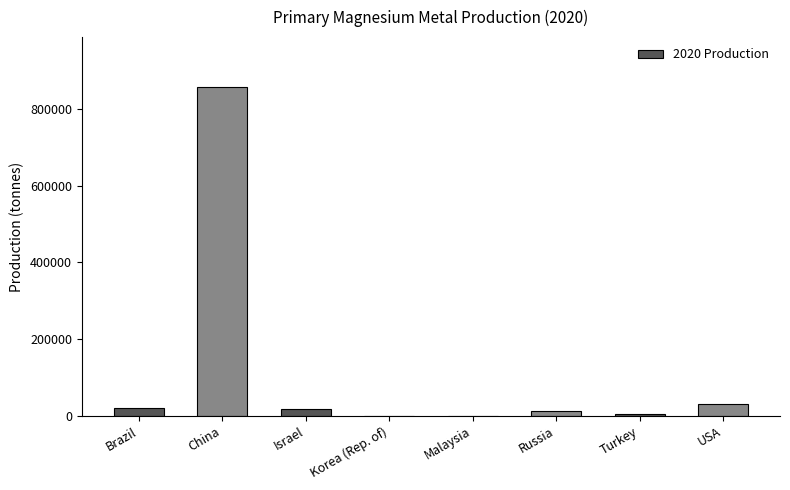

True or false: the data shows 4500 at Turkey.

True